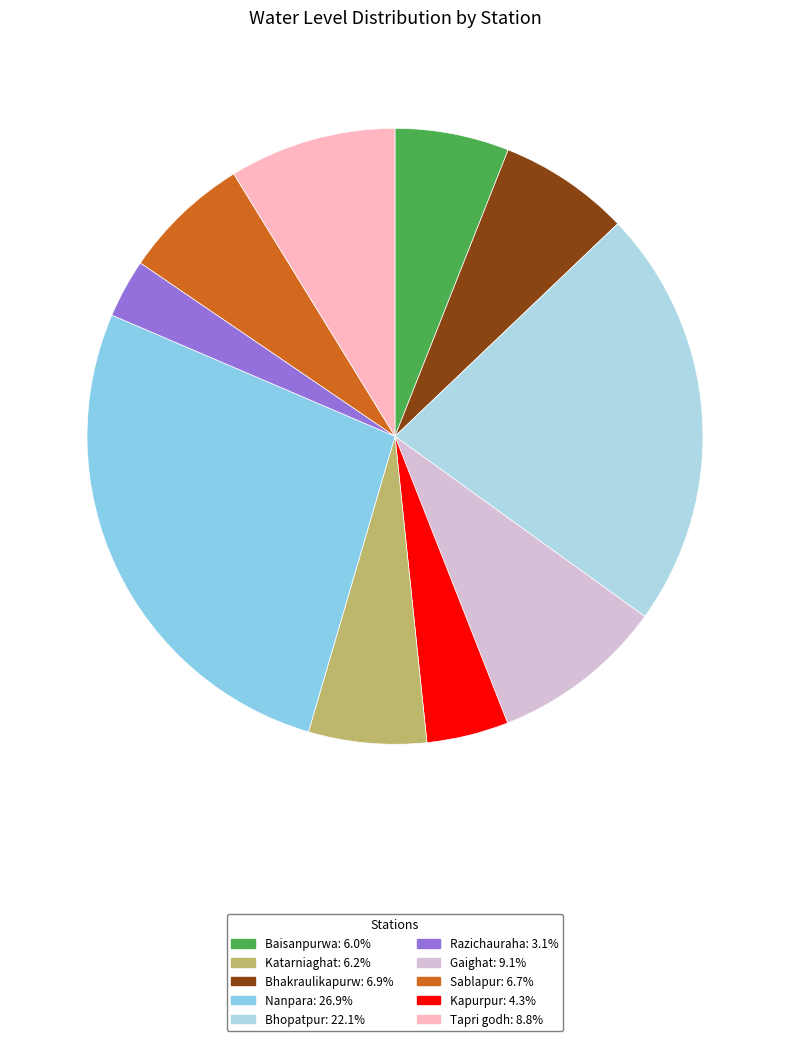

How many slices are in this pie chart?

10